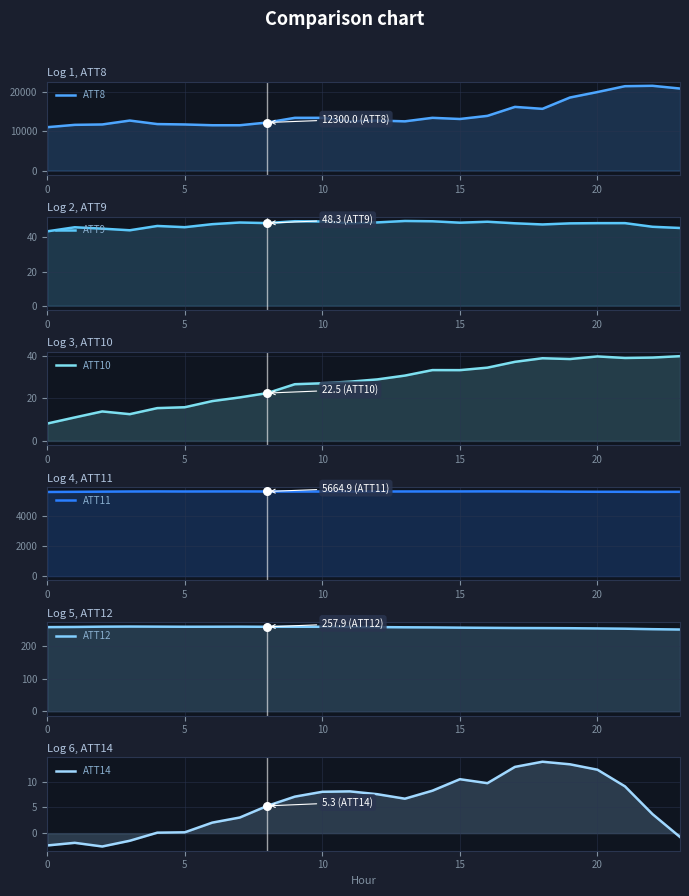

At how many categories does at least one series exceed 11774?

20